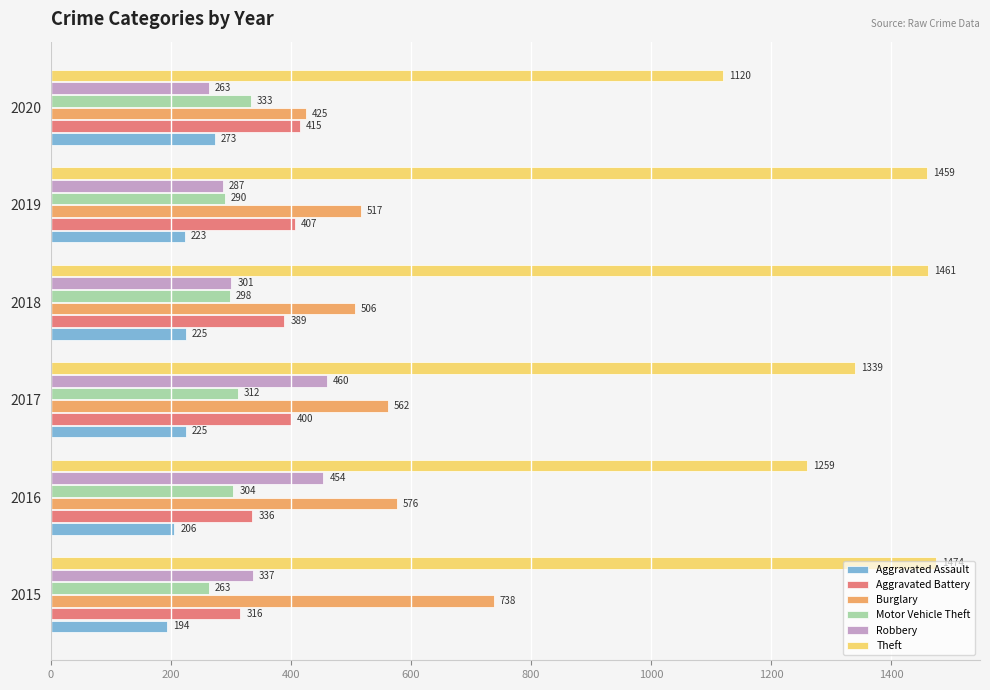

What is the total value across all series at 2017?

3298